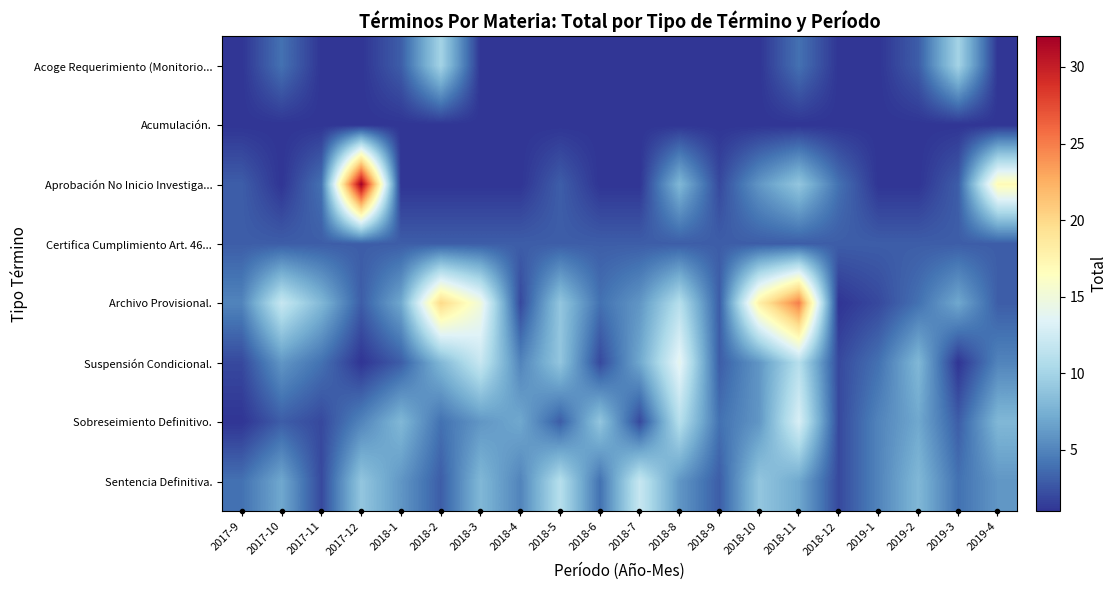

Reading left to right, what are all the values shown in this chart?

Acoge Requerimiento (Monitorio...: 2017-9=1	2017-10=4	2017-11=1	2017-12=1	2018-1=3	2018-2=10	2018-3=1	2018-4=1	2018-5=1	2018-6=1	2018-7=1	2018-8=1	2018-9=1	2018-10=1	2018-11=4	2018-12=1	2019-1=1	2019-2=3	2019-3=10	2019-4=1
Acumulación.: 2017-9=1	2017-10=1	2017-11=1	2017-12=1	2018-1=1	2018-2=1	2018-3=1	2018-4=1	2018-5=1	2018-6=1	2018-7=1	2018-8=1	2018-9=1	2018-10=1	2018-11=1	2018-12=1	2019-1=1	2019-2=1	2019-3=1	2019-4=1
Aprobación No Inicio Investiga...: 2017-9=3	2017-10=1	2017-11=4	2017-12=32	2018-1=1	2018-2=1	2018-3=1	2018-4=1	2018-5=3	2018-6=1	2018-7=1	2018-8=8	2018-9=2	2018-10=6	2018-11=9	2018-12=4	2019-1=1	2019-2=1	2019-3=3	2019-4=17
Certifica Cumplimiento Art. 46...: 2017-9=3	2017-10=3	2017-11=3	2017-12=3	2018-1=3	2018-2=3	2018-3=3	2018-4=3	2018-5=3	2018-6=3	2018-7=3	2018-8=3	2018-9=3	2018-10=3	2018-11=3	2018-12=3	2019-1=3	2019-2=3	2019-3=3	2019-4=3
Archivo Provisional.: 2017-9=5	2017-10=12	2017-11=8	2017-12=3	2018-1=7	2018-2=20	2018-3=15	2018-4=2	2018-5=9	2018-6=4	2018-7=6	2018-8=11	2018-9=3	2018-10=18	2018-11=25	2018-12=1	2019-1=2	2019-2=4	2019-3=7	2019-4=3
Suspensión Condicional.: 2017-9=2	2017-10=6	2017-11=4	2017-12=1	2018-1=3	2018-2=8	2018-3=12	2018-4=5	2018-5=9	2018-6=2	2018-7=7	2018-8=14	2018-9=3	2018-10=6	2018-11=11	2018-12=2	2019-1=4	2019-2=8	2019-3=1	2019-4=5
Sobreseimiento Definitivo.: 2017-9=1	2017-10=3	2017-11=2	2017-12=5	2018-1=8	2018-2=4	2018-3=6	2018-4=7	2018-5=3	2018-6=9	2018-7=2	2018-8=11	2018-9=4	2018-10=6	2018-11=13	2018-12=2	2019-1=5	2019-2=7	2019-3=3	2019-4=8
Sentencia Definitiva.: 2017-9=4	2017-10=7	2017-11=2	2017-12=9	2018-1=6	2018-2=3	2018-3=8	2018-4=5	2018-5=11	2018-6=4	2018-7=12	2018-8=6	2018-9=3	2018-10=9	2018-11=7	2018-12=2	2019-1=5	2019-2=8	2019-3=4	2019-4=6